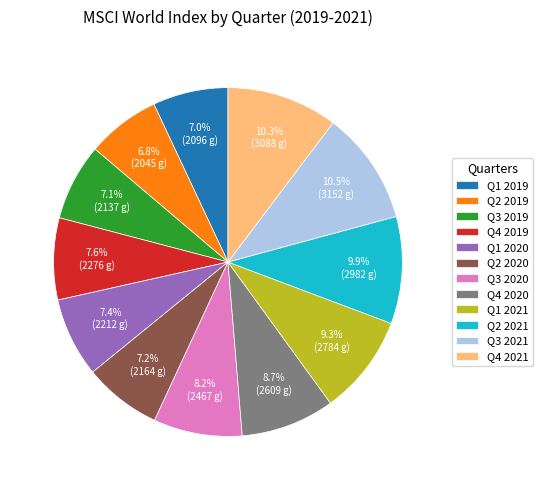

What percentage is NOT represented by Q1 2021?

90.7%